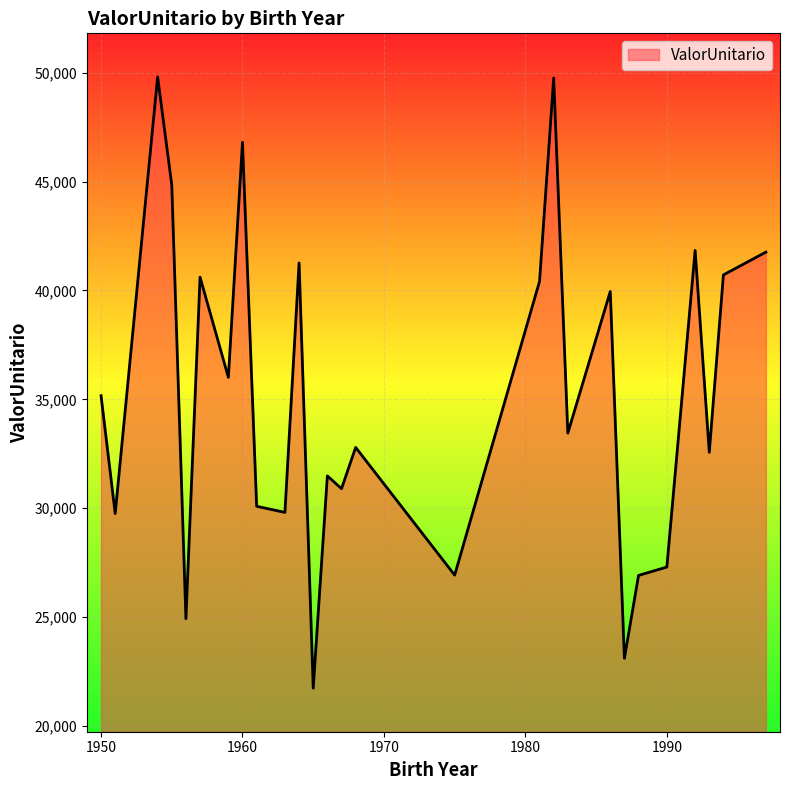

What is the minimum value shown in the chart?

21741.0